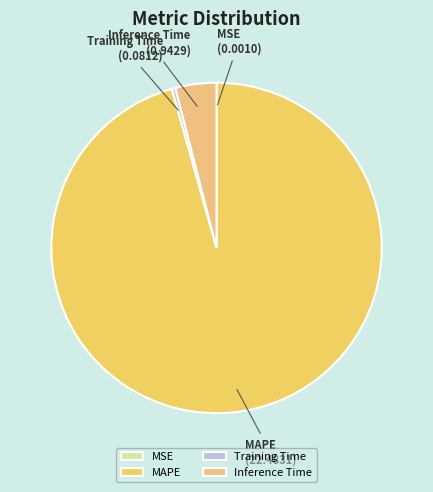

True or false: Training Time accounts for 7% of the total.

False